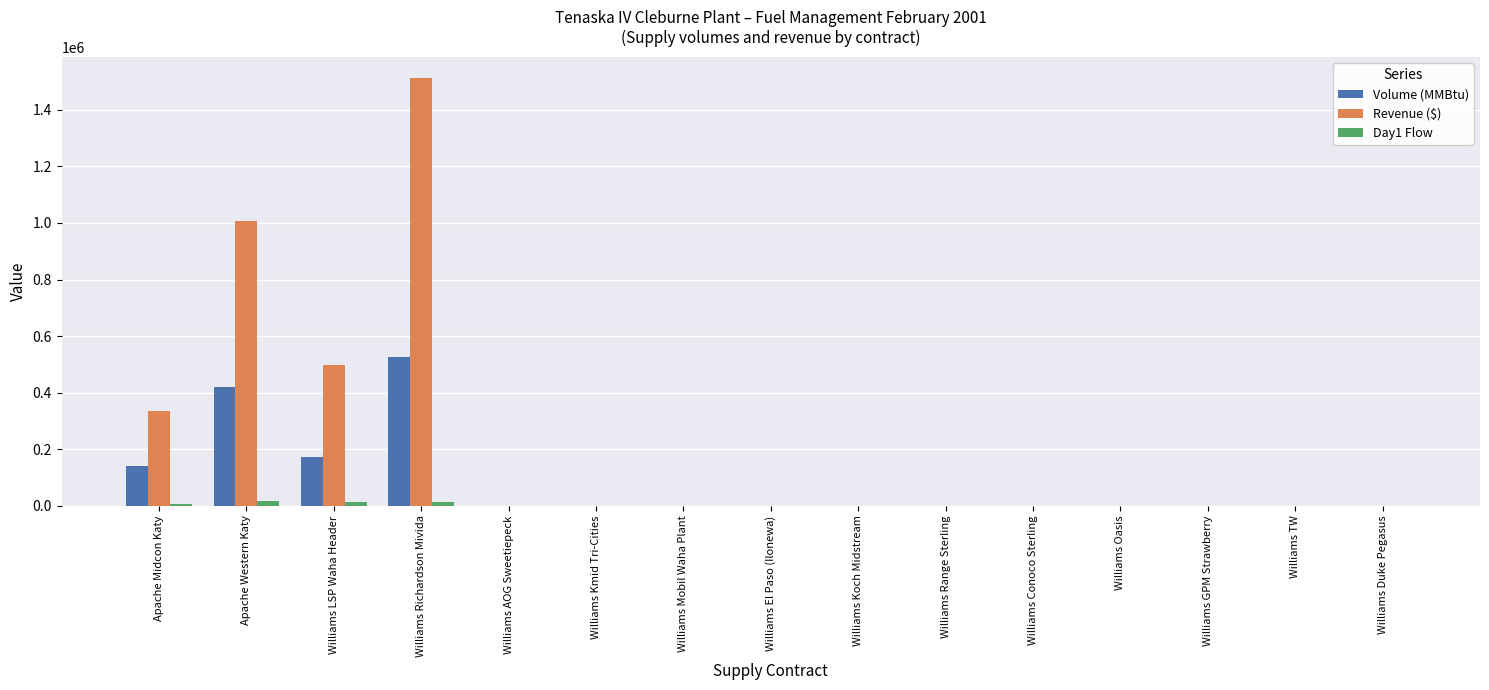

What is the sum of all Revenue ($) values?

3356010